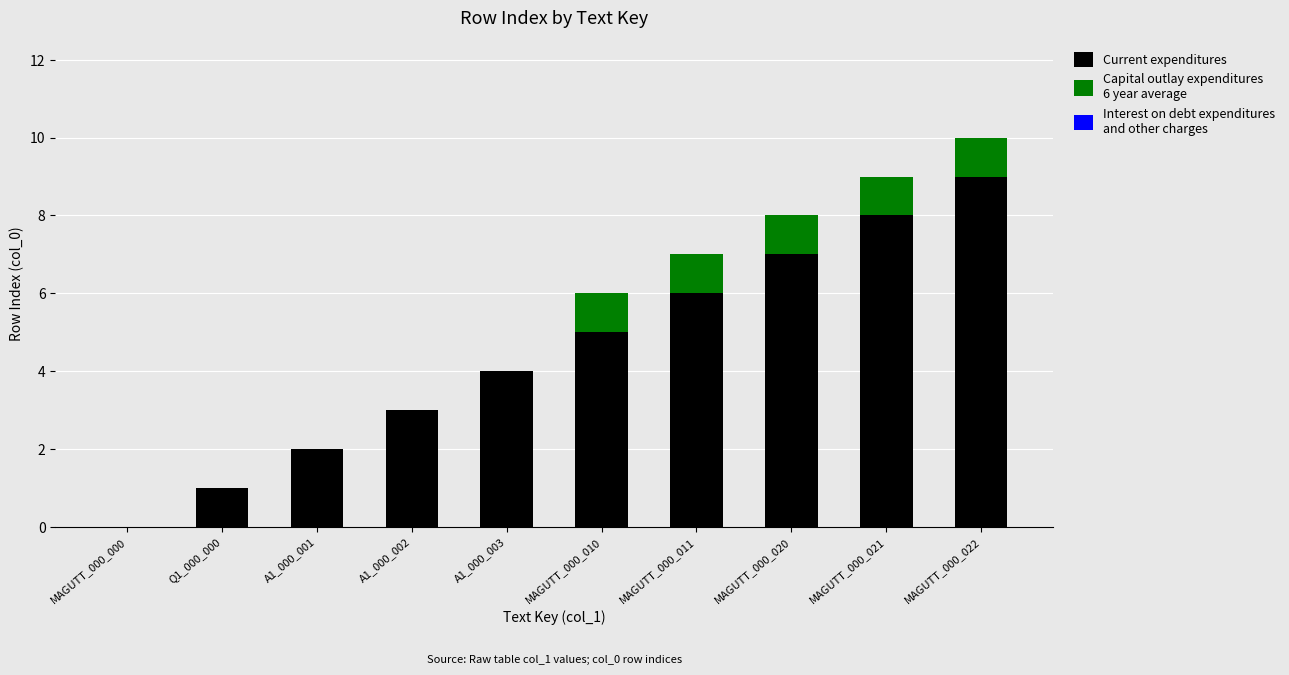

At which category is the sum across all series the highest?

MAGUTT_000_022